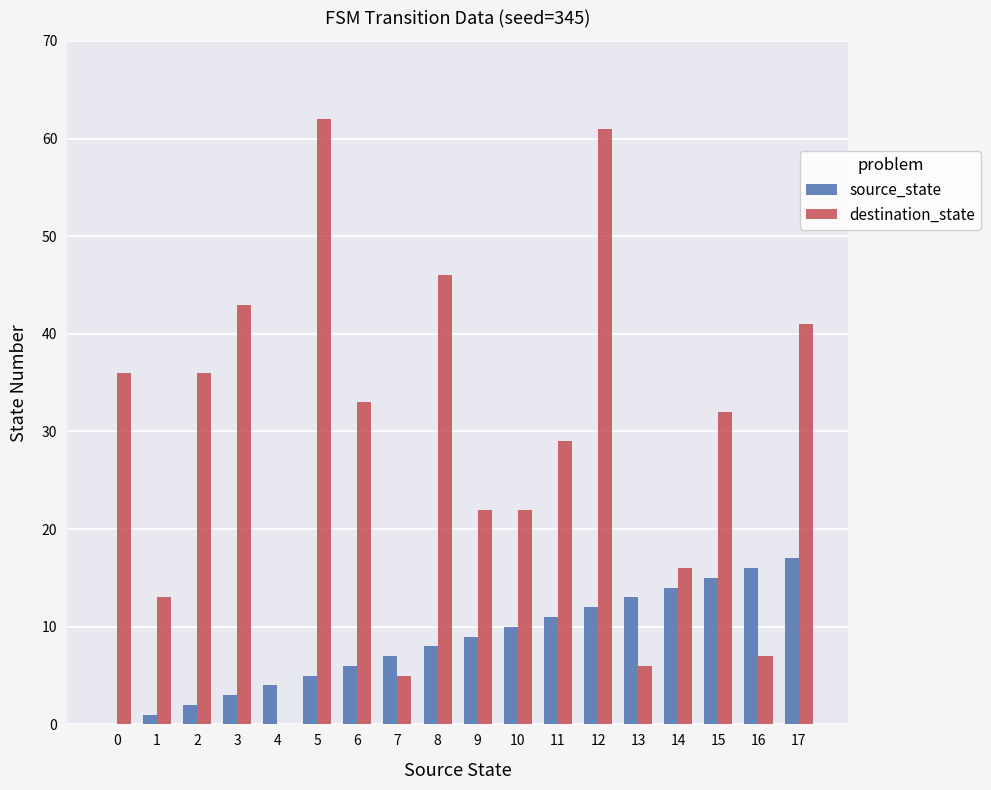

Which series has the widest spread of values?

destination_state